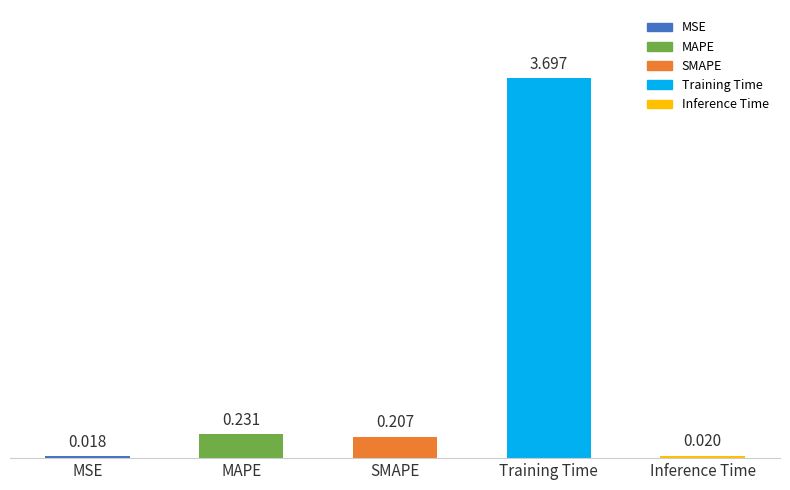

How many distinct data groups are displayed?

1